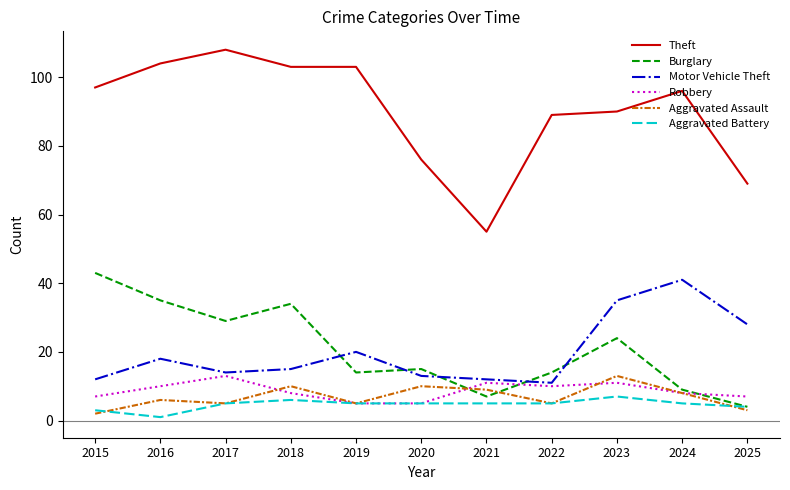

Which series has the largest total across all categories?

Theft